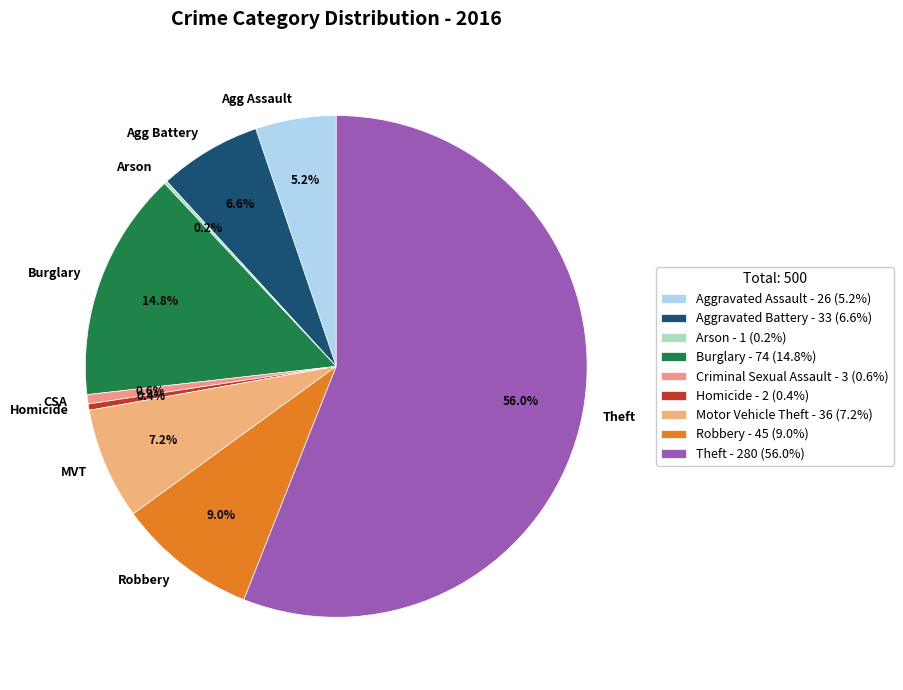

Does Agg Assault account for over 50% of the chart?

No